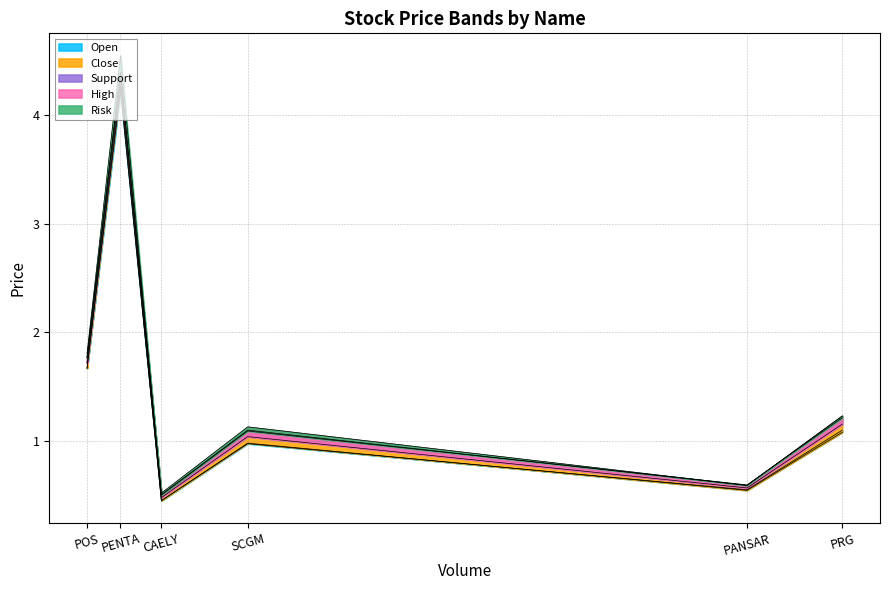

What is the difference between the second highest and second lowest values in the Open series?

1.1